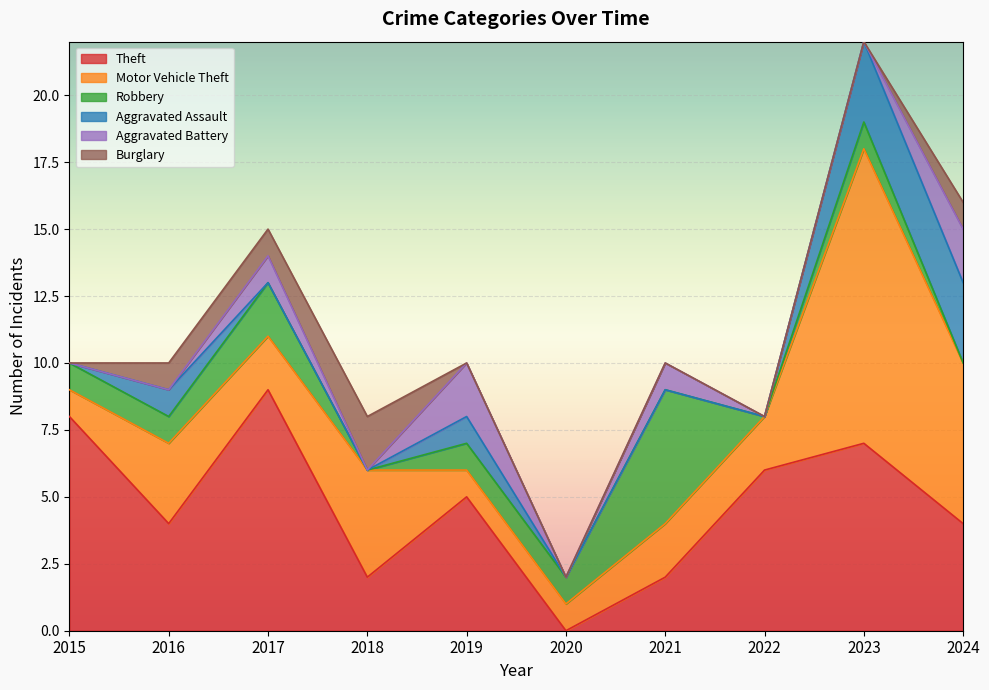

True or false: Aggravated Assault has more than 0 points higher than both neighbors.

True